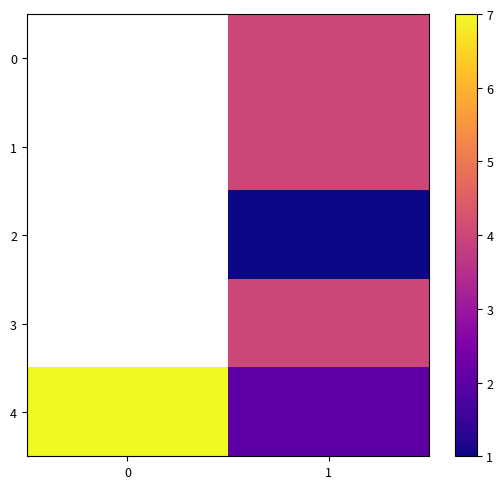

Is the value of 3 at 1 greater than the value of 4 at 0?

No